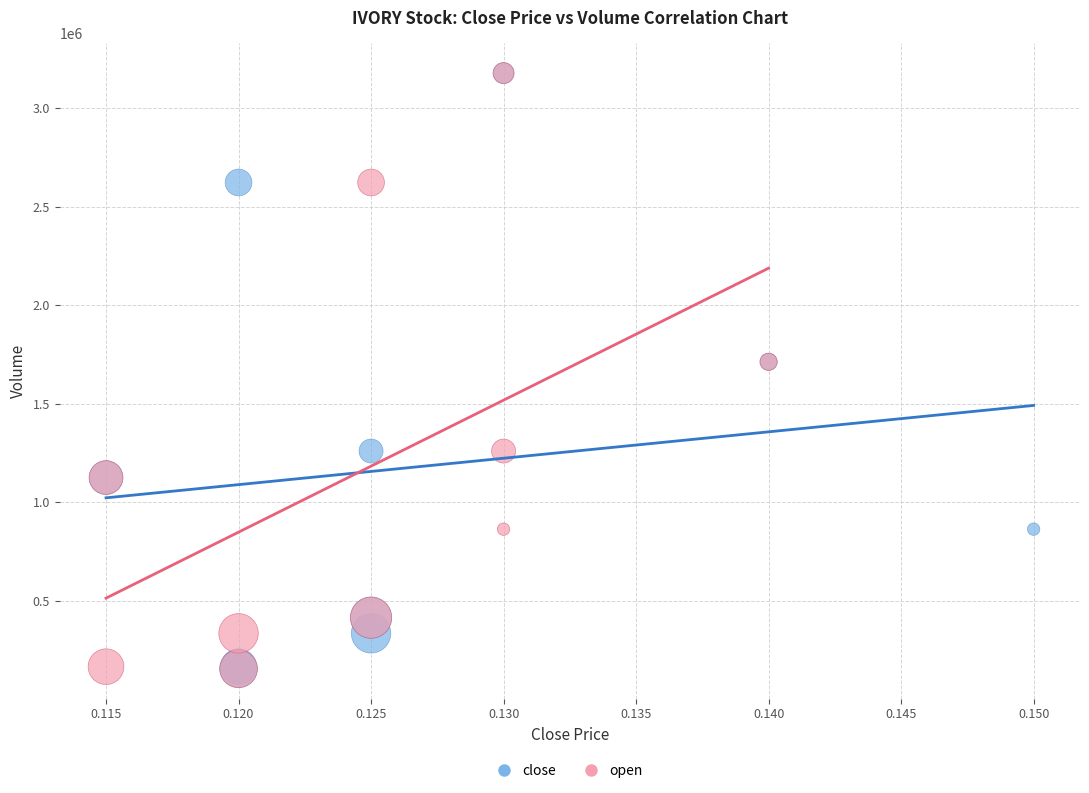

What are all the series names shown in the legend?

close, open